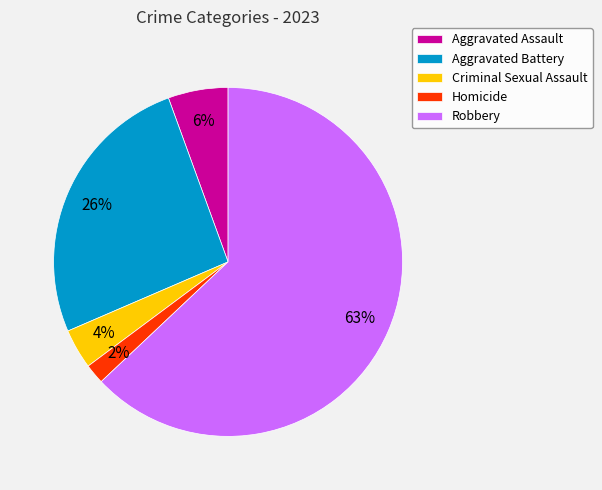

To the nearest percent, what percentage of the pie is Aggravated Battery?

26%